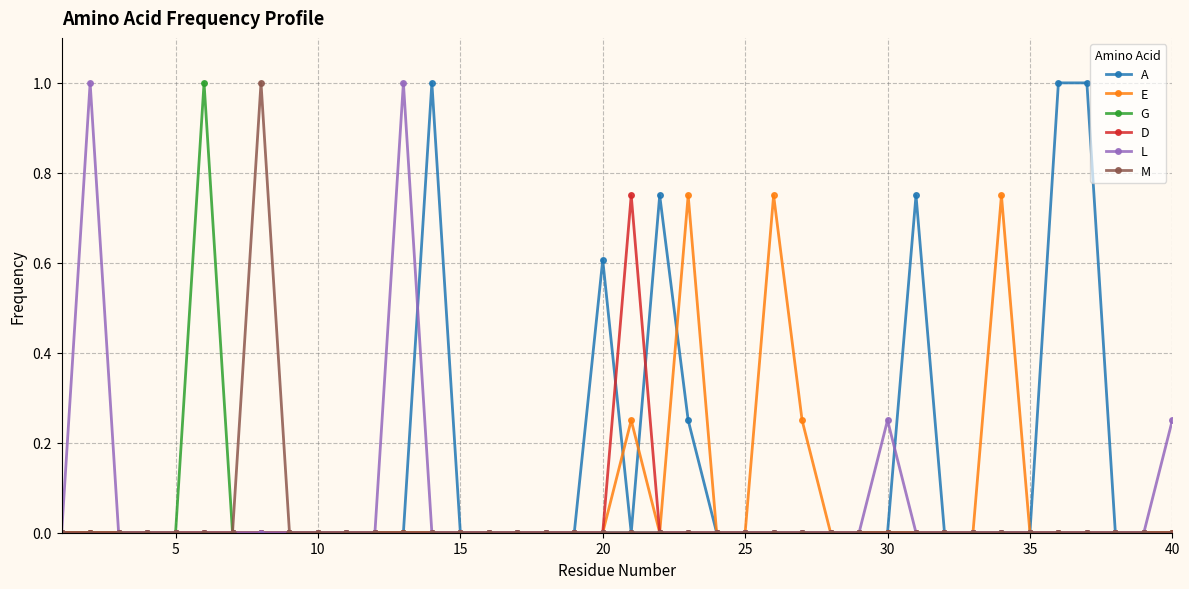

Count the number of data series in this chart.

6